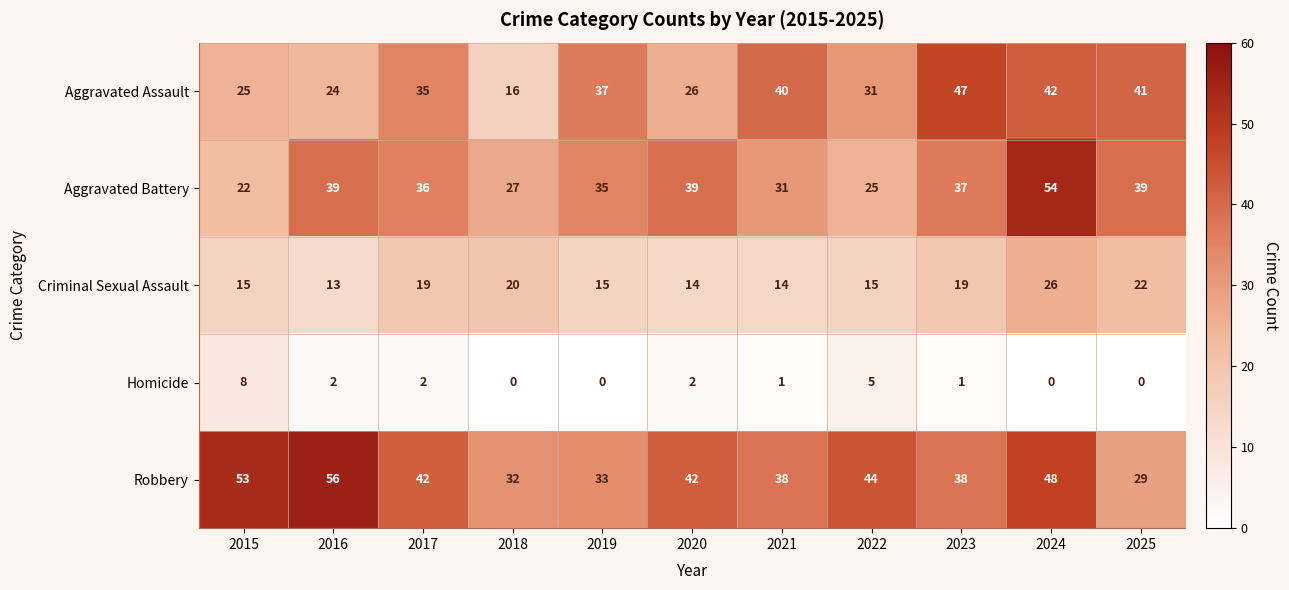

Read the Robbery value at 2016, to the nearest 5.

55